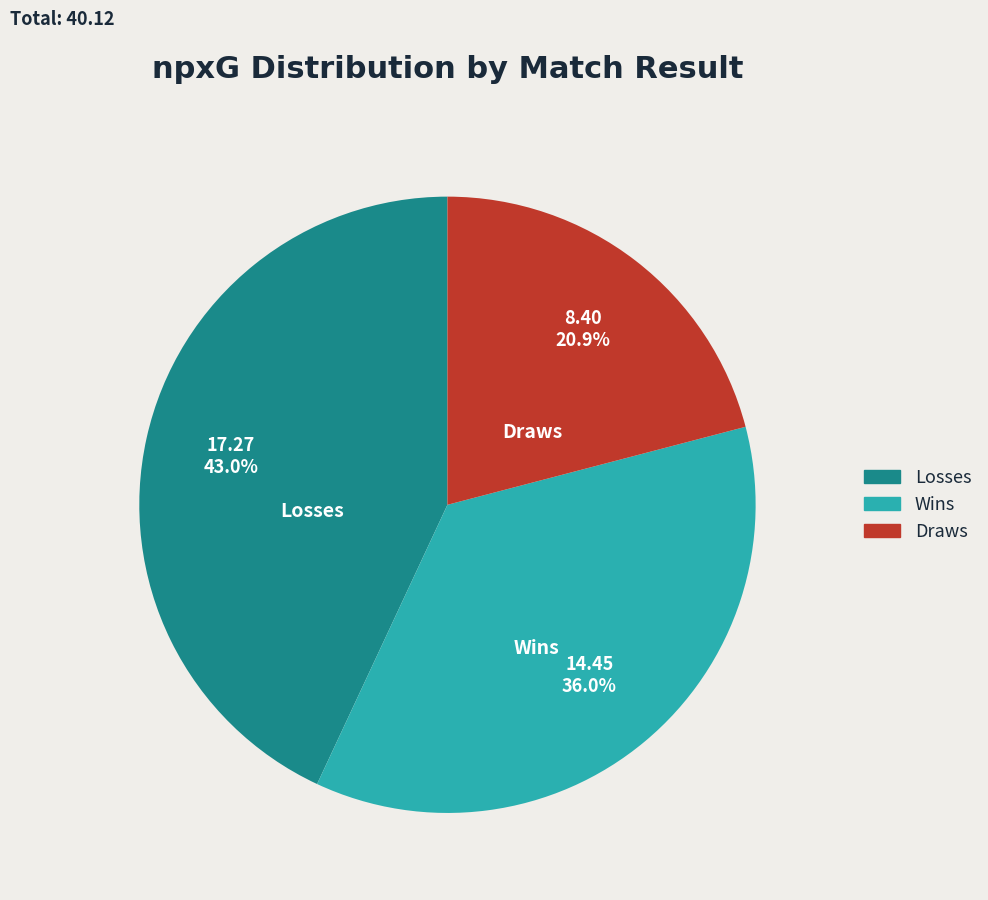

Approximately how many times larger is the value at Losses compared to Wins?

1.2